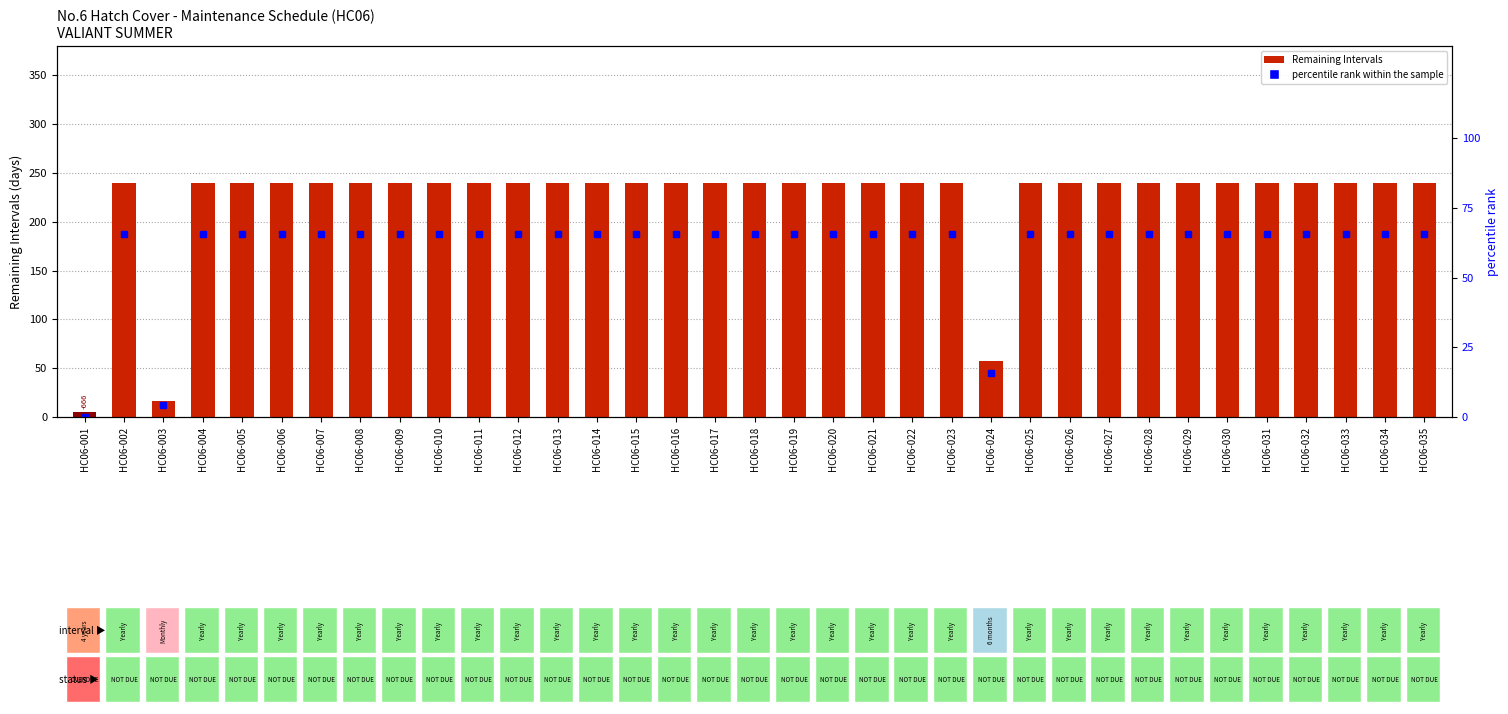

What is the value of the percentile rank within the sample bar at the 11th from the left?

65.8